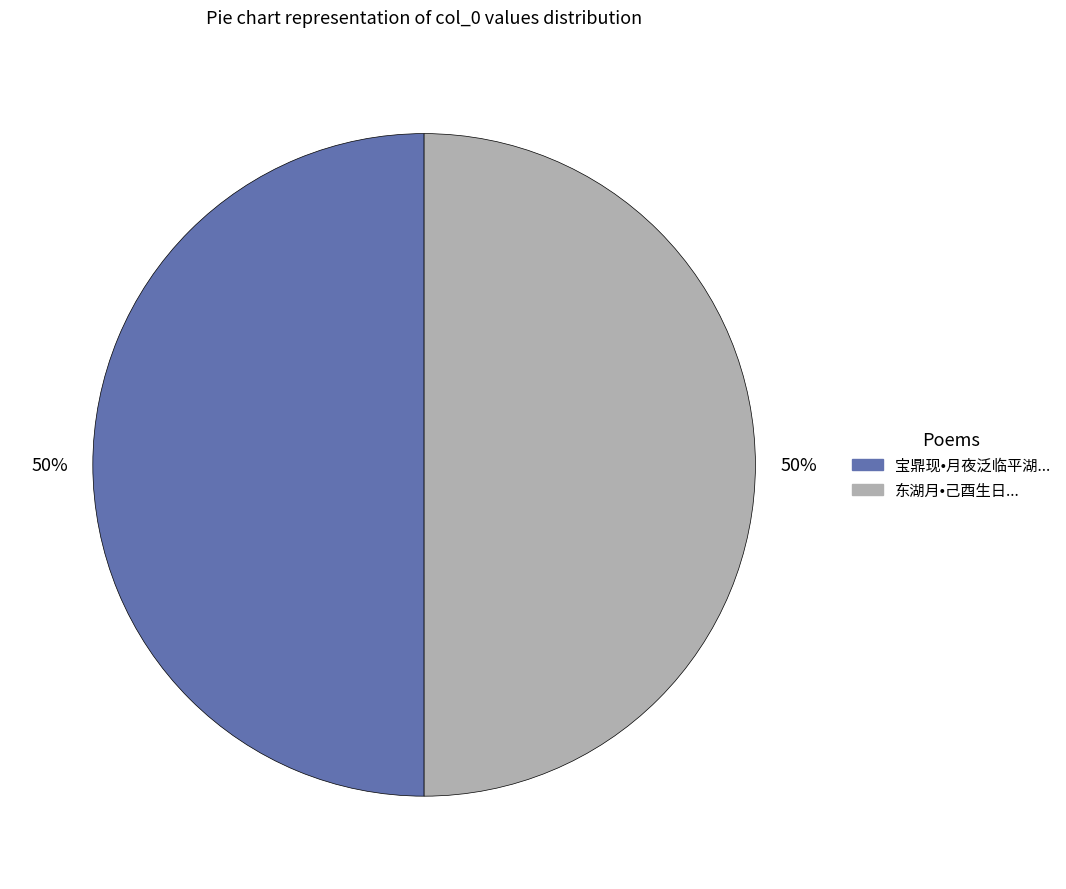

True or false: 宝鼎现•月夜泛临平湖... accounts for 43% of the total.

False